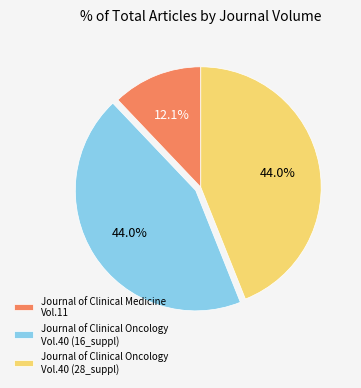

Count the number of slices in the pie.

3